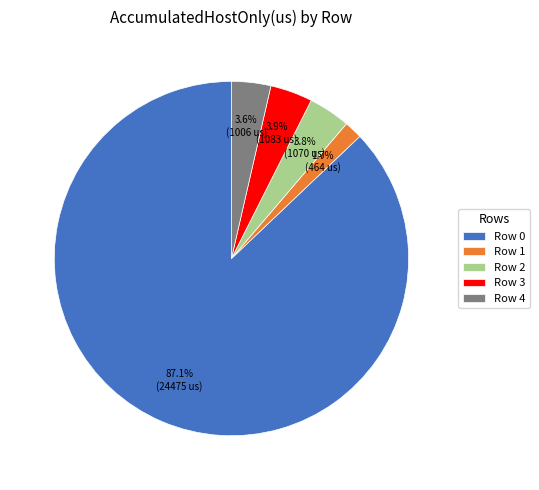

Which category has the smallest portion of the pie?

Row 1